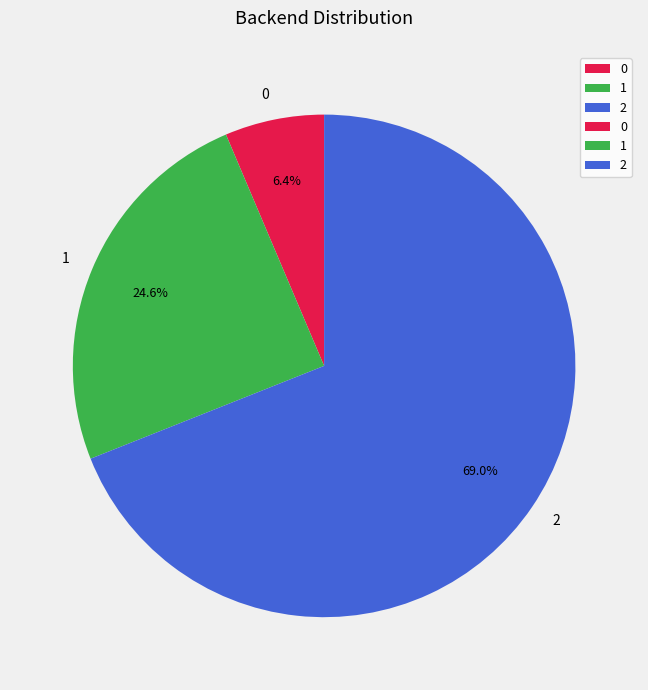

Count the number of slices in the pie.

3